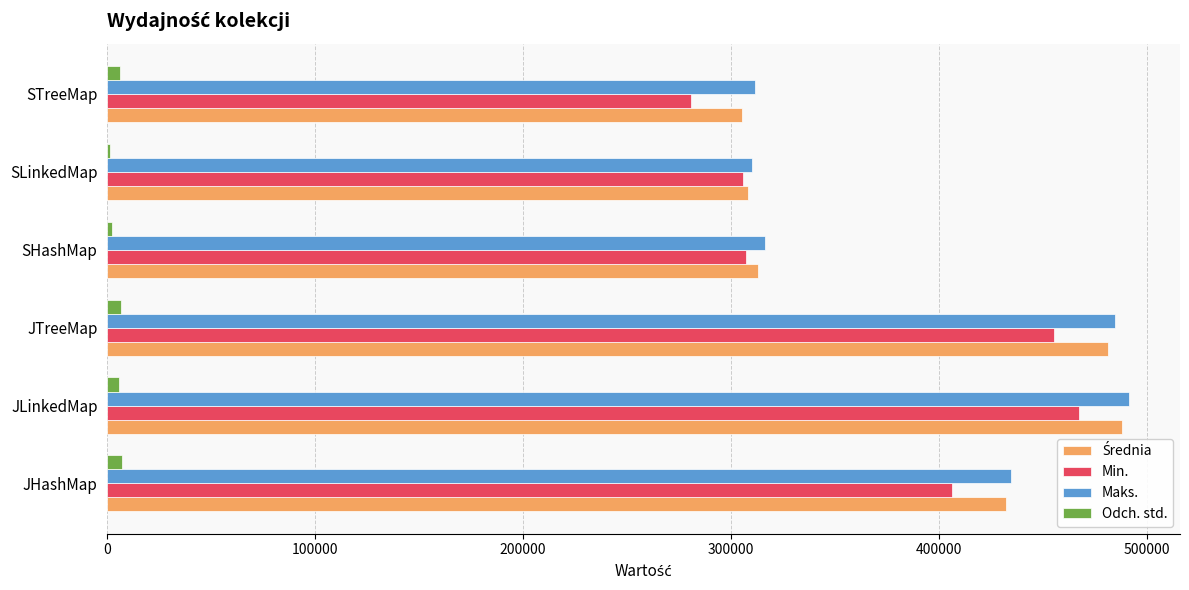

Between JLinkedMap and SLinkedMap, which series saw the biggest shift?

Maks.